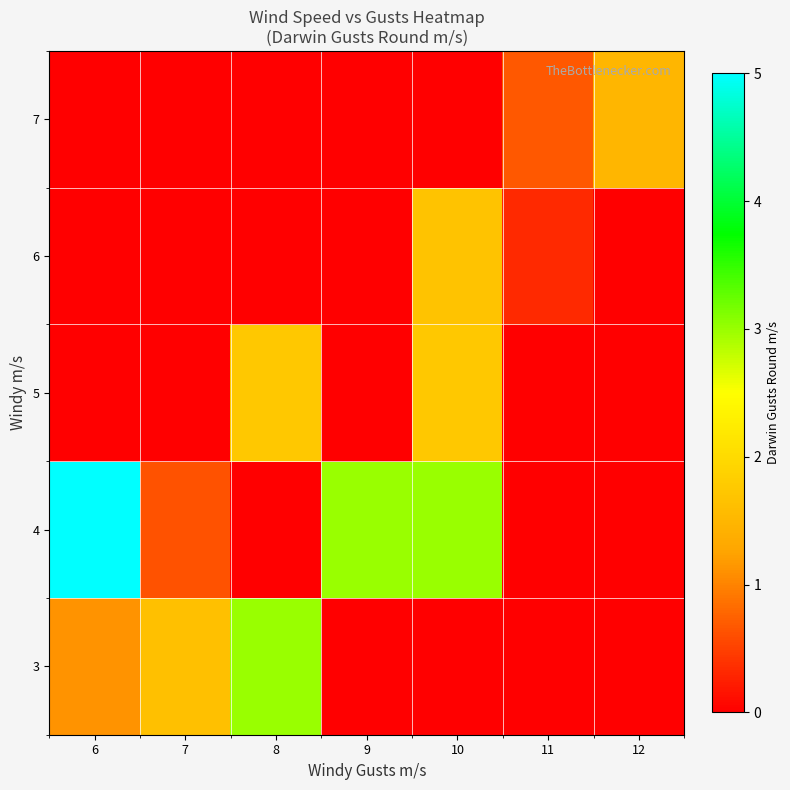

Between 11 and 10, which is larger?

11